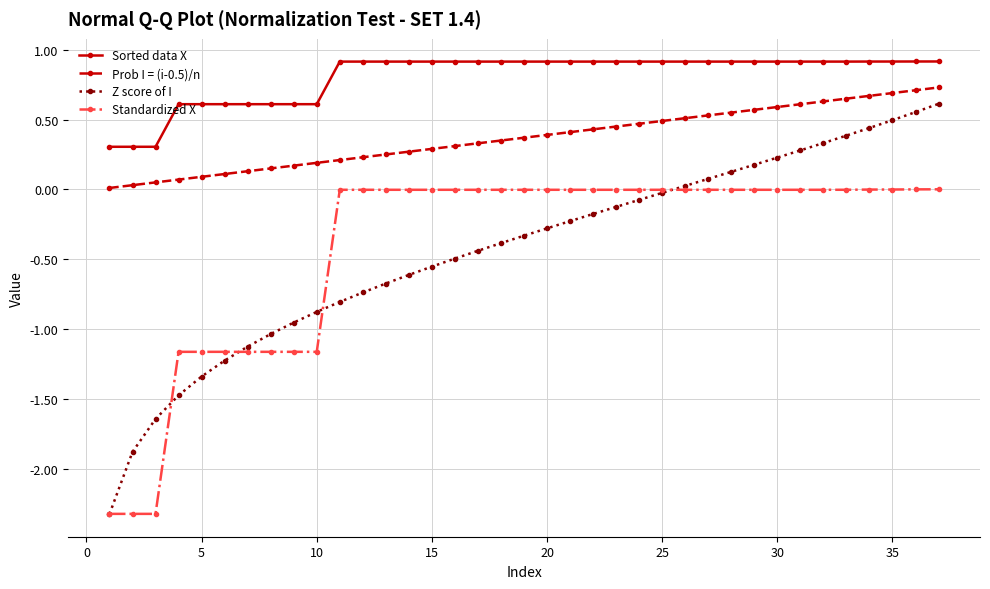

Which series has the widest spread of values?

Z score of I